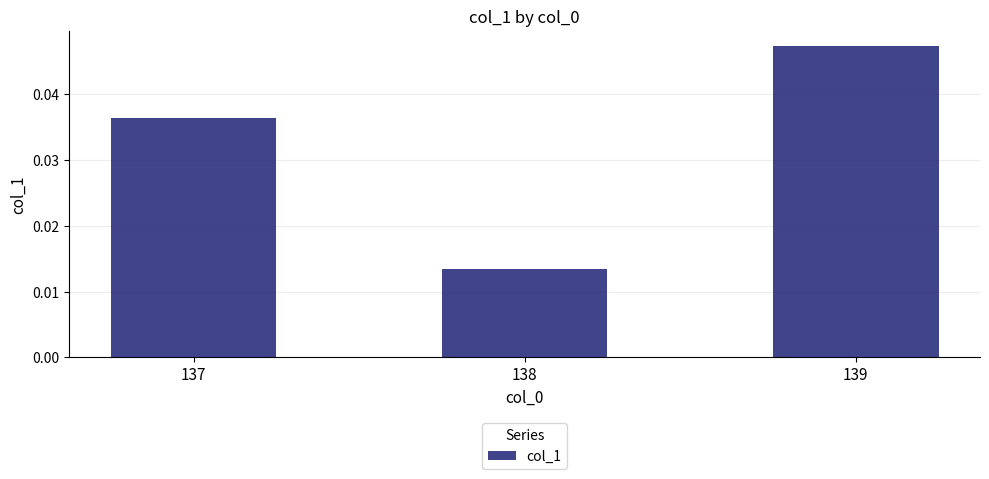

Which category has the highest value across all series?

139